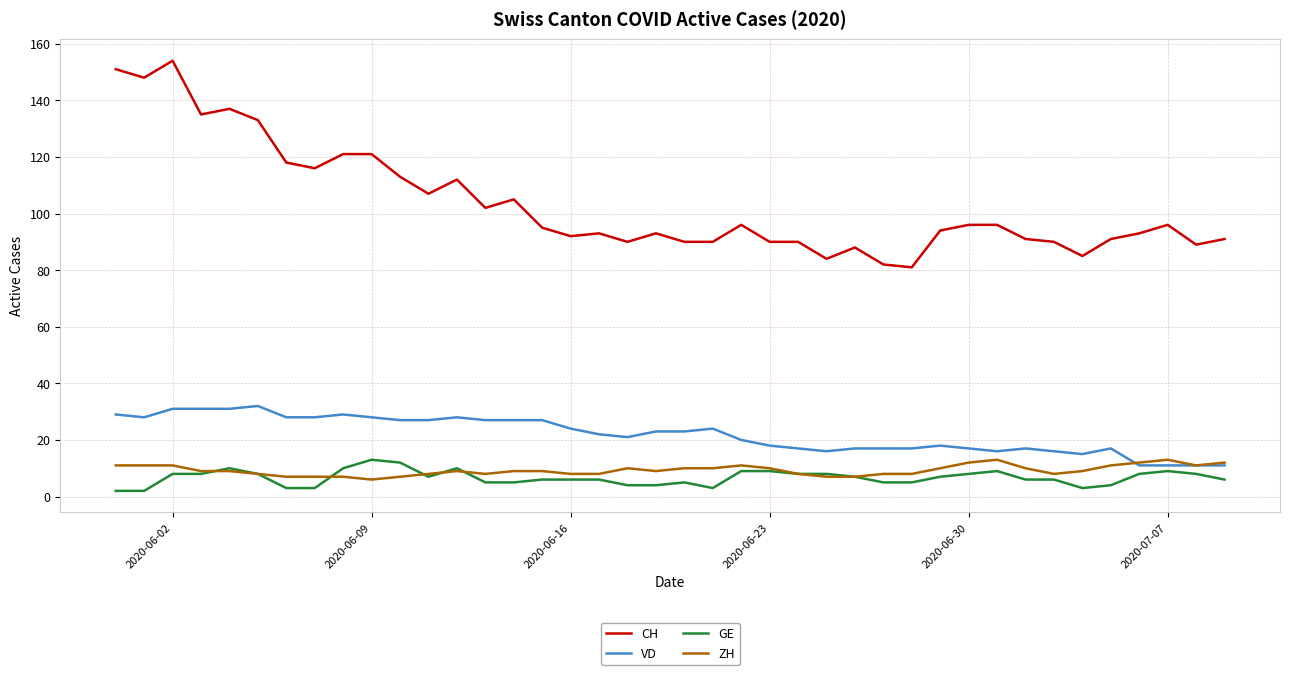

Which series has the largest total across all categories?

CH